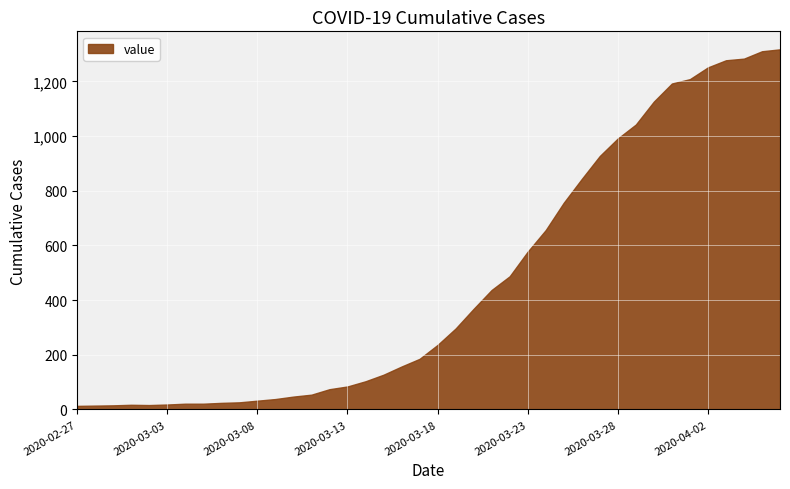

What is the maximum value shown in the chart?

1317